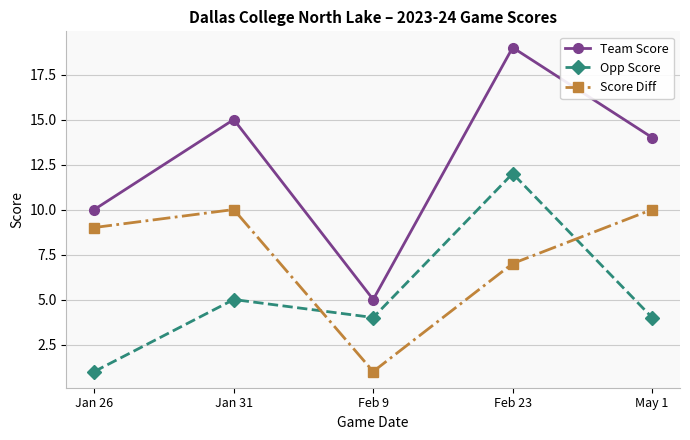

How many interior local peaks does the Team Score series have?

2